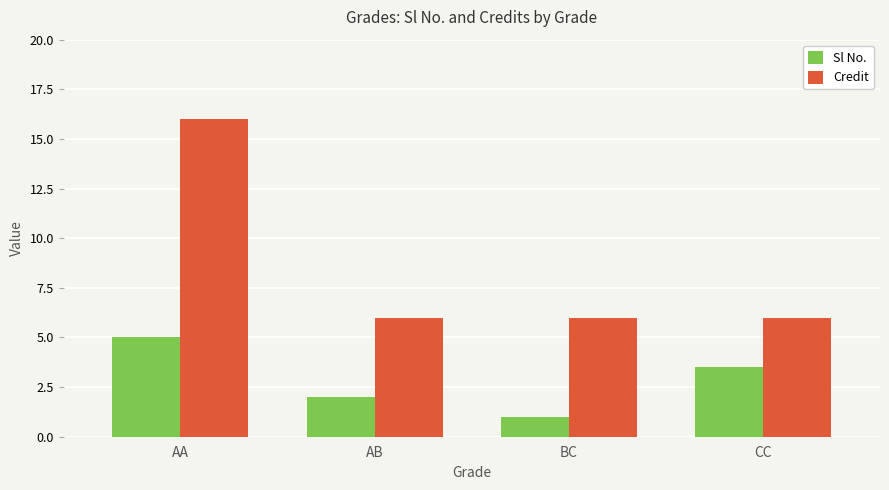

List the series in order of their peak value, highest first.

Credit, Sl No.